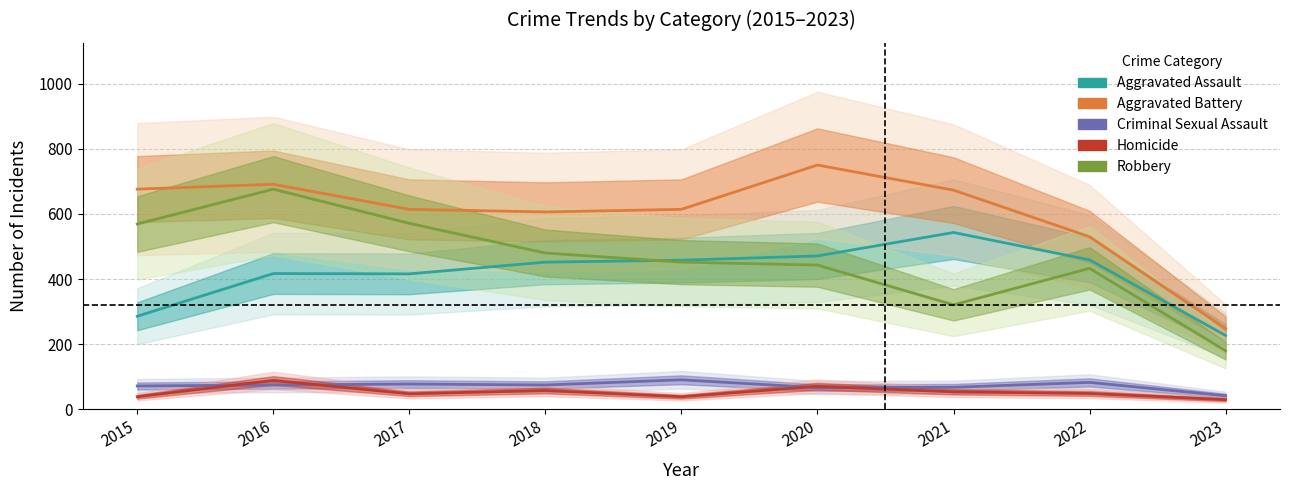

Reading right to left, list all the values displayed in this chart.

Aggravated Assault: 2023=227	2022=459	2021=543	2020=471	2019=458	2018=452	2017=416	2016=417	2015=286
Aggravated Battery: 2023=248	2022=530	2021=673	2020=750	2019=614	2018=606	2017=614	2016=691	2015=676
Criminal Sexual Assault: 2023=42	2022=83	2021=68	2020=67	2019=91	2018=75	2017=78	2016=75	2015=72
Homicide: 2023=30	2022=49	2021=54	2020=71	2019=39	2018=58	2017=48	2016=89	2015=39
Robbery: 2023=180	2022=433	2021=321	2020=443	2019=452	2018=480	2017=571	2016=676	2015=569